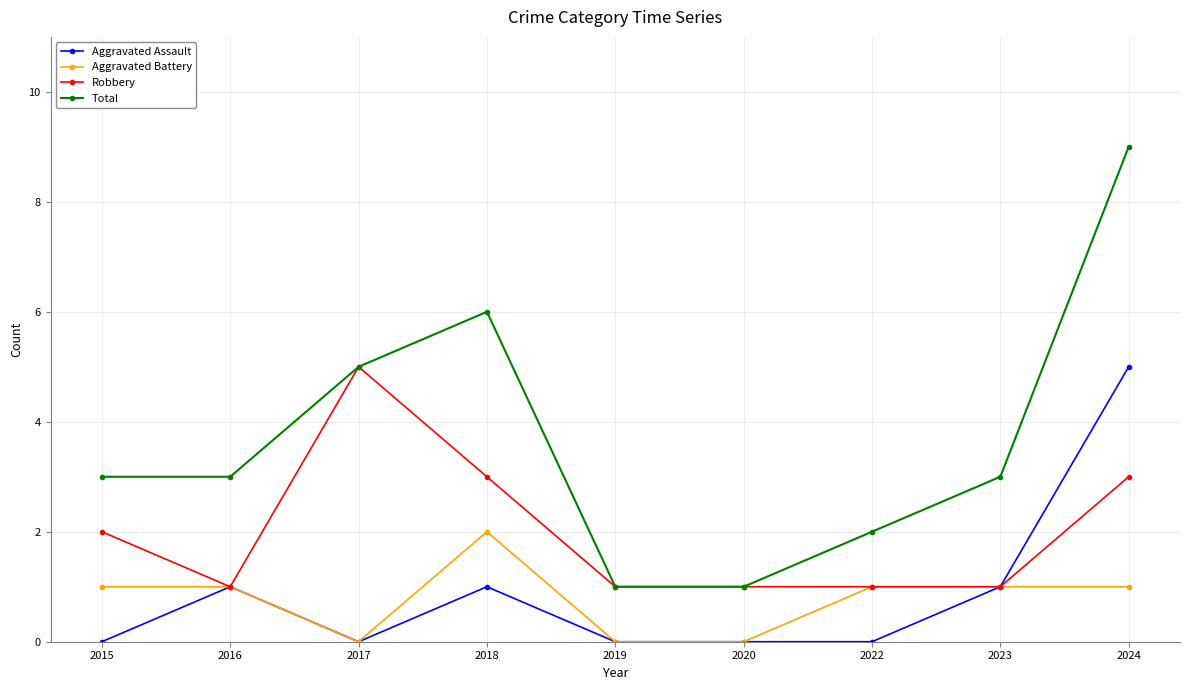

True or false: Aggravated Assault and Total intersect in this chart.

False